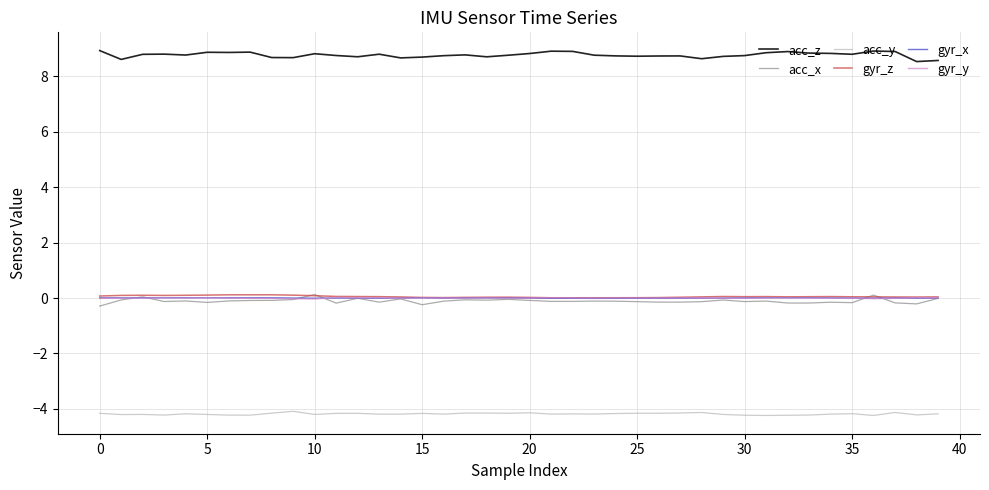

What is the minimum value for acc_z?

8.5